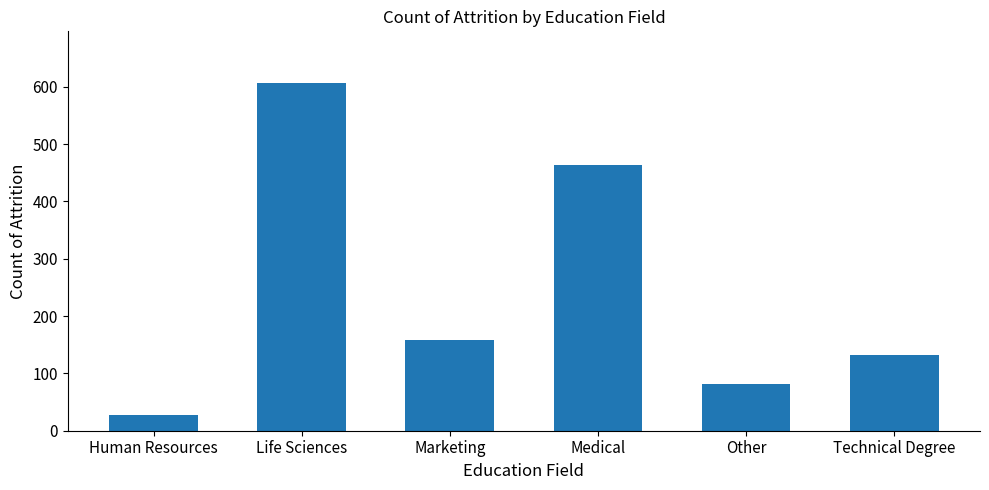

Is it true that the value at Technical Degree is 39?

False